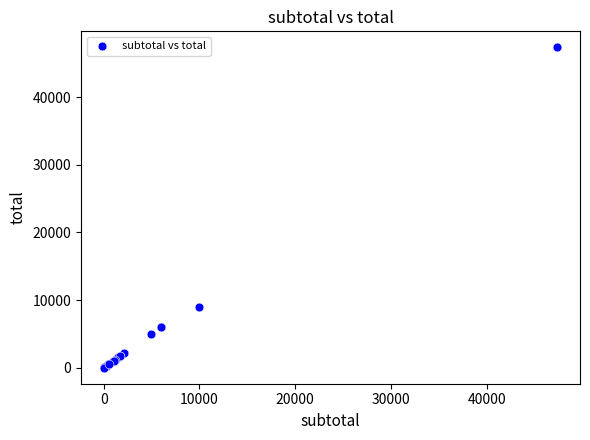

What Y value in the scatter plot is closest to 23685?

9000.0